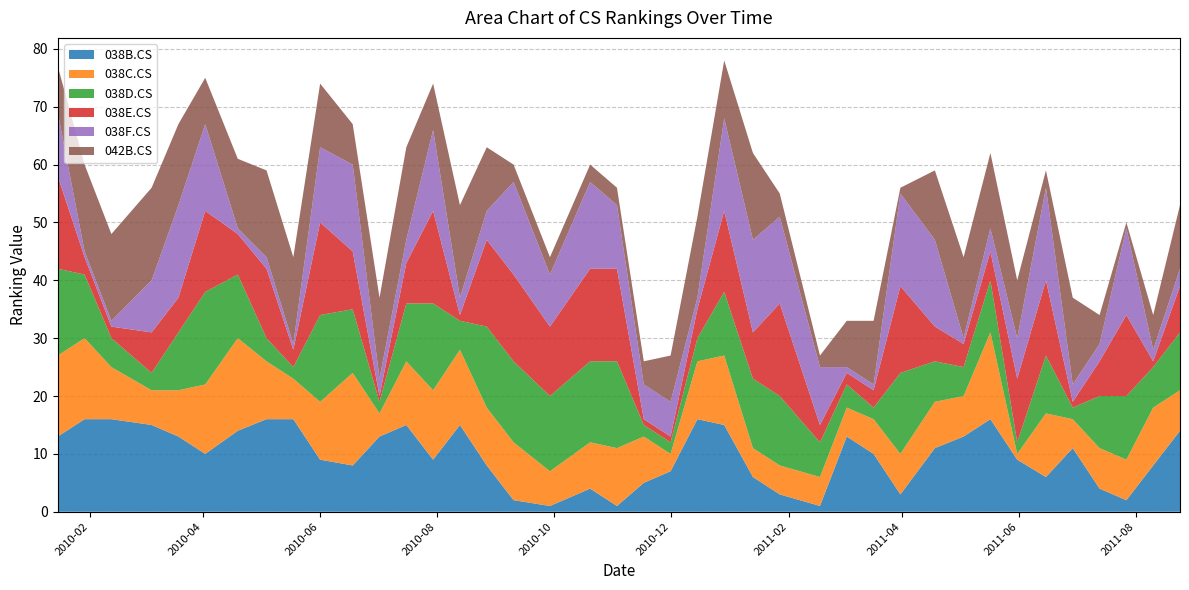

Reading left to right, transcribe all the data shown in this chart.

038B.CS: 2010-01-15=13	2010-01-29=16	2010-02-12=16	2010-03-05=15	2010-03-19=13	2010-04-02=10	2010-04-19=14	2010-05-04=16	2010-05-18=16	2010-06-01=9	2010-06-18=8	2010-07-02=13	2010-07-16=15	2010-07-30=9	2010-08-13=15	2010-08-27=8	2010-09-10=2	2010-09-29=1	2010-10-20=4	2010-11-03=1	2010-11-17=5	2010-12-01=7	2010-12-15=16	2010-12-29=15	2011-01-13=6	2011-01-27=3	2011-02-17=1	2011-03-03=13	2011-03-17=10	2011-03-31=3	2011-04-18=11	2011-05-03=13	2011-05-17=16	2011-05-31=9	2011-06-15=6	2011-06-29=11	2011-07-13=4	2011-07-27=2	2011-08-10=8	2011-08-24=14
038C.CS: 2010-01-15=14	2010-01-29=14	2010-02-12=9	2010-03-05=6	2010-03-19=8	2010-04-02=12	2010-04-19=16	2010-05-04=10	2010-05-18=7	2010-06-01=10	2010-06-18=16	2010-07-02=4	2010-07-16=11	2010-07-30=12	2010-08-13=13	2010-08-27=10	2010-09-10=10	2010-09-29=6	2010-10-20=8	2010-11-03=10	2010-11-17=8	2010-12-01=3	2010-12-15=10	2010-12-29=12	2011-01-13=5	2011-01-27=5	2011-02-17=5	2011-03-03=5	2011-03-17=6	2011-03-31=7	2011-04-18=8	2011-05-03=7	2011-05-17=15	2011-05-31=1	2011-06-15=11	2011-06-29=5	2011-07-13=7	2011-07-27=7	2011-08-10=10	2011-08-24=7
038D.CS: 2010-01-15=15	2010-01-29=11	2010-02-12=5	2010-03-05=3	2010-03-19=10	2010-04-02=16	2010-04-19=11	2010-05-04=4	2010-05-18=2	2010-06-01=15	2010-06-18=11	2010-07-02=2	2010-07-16=10	2010-07-30=15	2010-08-13=5	2010-08-27=14	2010-09-10=14	2010-09-29=13	2010-10-20=14	2010-11-03=15	2010-11-17=2	2010-12-01=2	2010-12-15=4	2010-12-29=11	2011-01-13=12	2011-01-27=12	2011-02-17=6	2011-03-03=4	2011-03-17=2	2011-03-31=14	2011-04-18=7	2011-05-03=5	2011-05-17=9	2011-05-31=2	2011-06-15=10	2011-06-29=2	2011-07-13=9	2011-07-27=11	2011-08-10=7	2011-08-24=10
038E.CS: 2010-01-15=16	2010-01-29=3	2010-02-12=2	2010-03-05=7	2010-03-19=6	2010-04-02=14	2010-04-19=7	2010-05-04=12	2010-05-18=3	2010-06-01=16	2010-06-18=10	2010-07-02=1	2010-07-16=7	2010-07-30=16	2010-08-13=1	2010-08-27=15	2010-09-10=15	2010-09-29=12	2010-10-20=16	2010-11-03=16	2010-11-17=1	2010-12-01=1	2010-12-15=5	2010-12-29=14	2011-01-13=8	2011-01-27=16	2011-02-17=3	2011-03-03=2	2011-03-17=3	2011-03-31=15	2011-04-18=6	2011-05-03=4	2011-05-17=5	2011-05-31=11	2011-06-15=13	2011-06-29=1	2011-07-13=6	2011-07-27=14	2011-08-10=1	2011-08-24=8
038F.CS: 2010-01-15=11	2010-01-29=1	2010-02-12=1	2010-03-05=9	2010-03-19=16	2010-04-02=15	2010-04-19=1	2010-05-04=2	2010-05-18=1	2010-06-01=13	2010-06-18=15	2010-07-02=3	2010-07-16=4	2010-07-30=14	2010-08-13=3	2010-08-27=5	2010-09-10=16	2010-09-29=9	2010-10-20=15	2010-11-03=11	2010-11-17=6	2010-12-01=6	2010-12-15=2	2010-12-29=16	2011-01-13=16	2011-01-27=15	2011-02-17=10	2011-03-03=1	2011-03-17=1	2011-03-31=16	2011-04-18=15	2011-05-03=1	2011-05-17=4	2011-05-31=7	2011-06-15=16	2011-06-29=3	2011-07-13=3	2011-07-27=15	2011-08-10=2	2011-08-24=3
042B.CS: 2010-01-15=8	2010-01-29=15	2010-02-12=15	2010-03-05=16	2010-03-19=14	2010-04-02=8	2010-04-19=12	2010-05-04=15	2010-05-18=15	2010-06-01=11	2010-06-18=7	2010-07-02=14	2010-07-16=16	2010-07-30=8	2010-08-13=16	2010-08-27=11	2010-09-10=3	2010-09-29=3	2010-10-20=3	2010-11-03=3	2010-11-17=4	2010-12-01=8	2010-12-15=14	2010-12-29=10	2011-01-13=15	2011-01-27=4	2011-02-17=2	2011-03-03=8	2011-03-17=11	2011-03-31=1	2011-04-18=12	2011-05-03=14	2011-05-17=13	2011-05-31=10	2011-06-15=3	2011-06-29=15	2011-07-13=5	2011-07-27=1	2011-08-10=6	2011-08-24=11